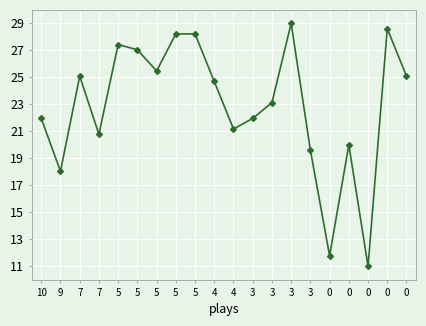

List the labels in order of value, smallest first.

0, 0, 9, 3, 0, 7, 4, 10, 3, 3, 4, 7, 0, 5, 5, 5, 5, 5, 0, 3